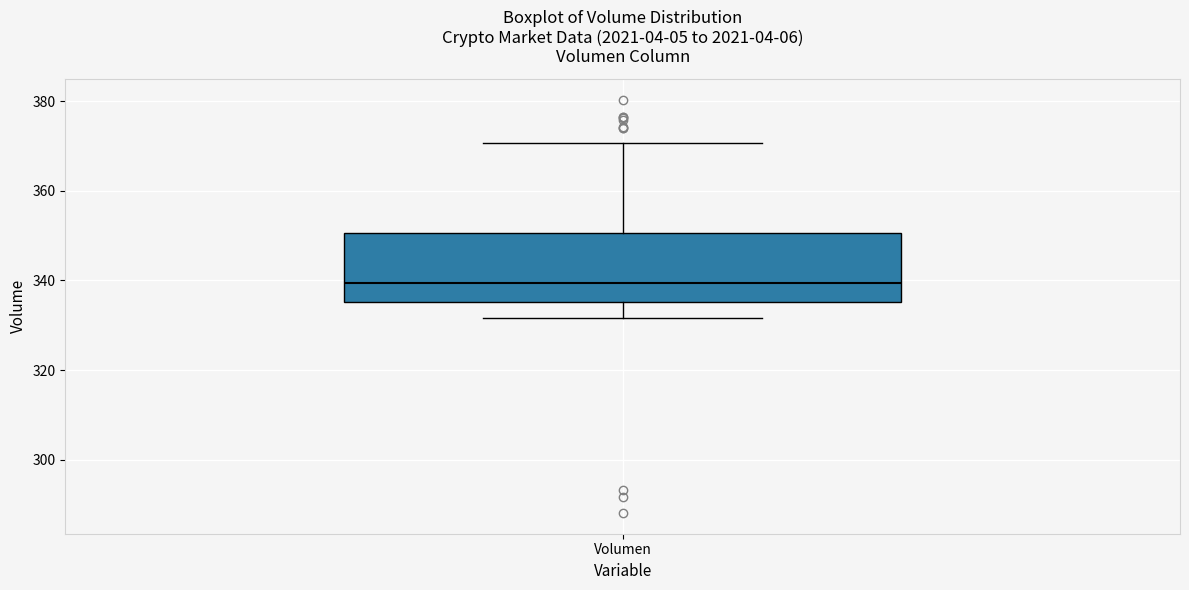

Transcribe this box plot: give where the median line is, the range the box spans, and where the two whiskers end, as read against the y-axis. The values are not printed on the chart, so give them approximately, as read against the axis.

median 340, box 336 to 350, whiskers 332 to 370